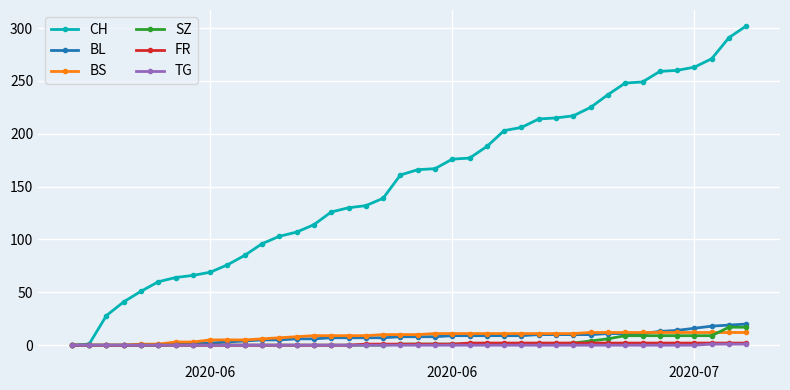

What is the greatest value displayed?

302